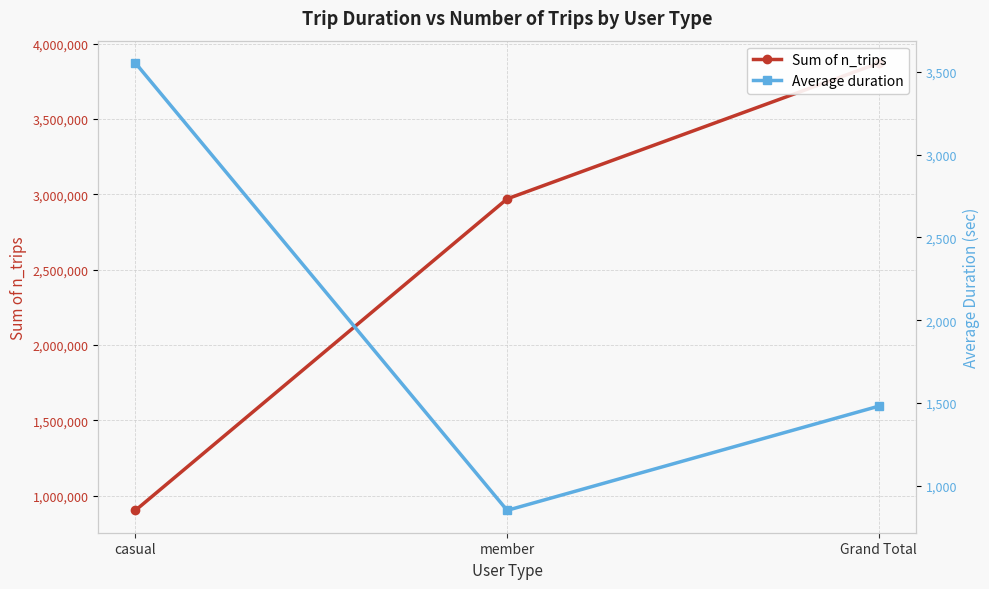

Where is Sum of n_trips nearest to the value 2387114?

member